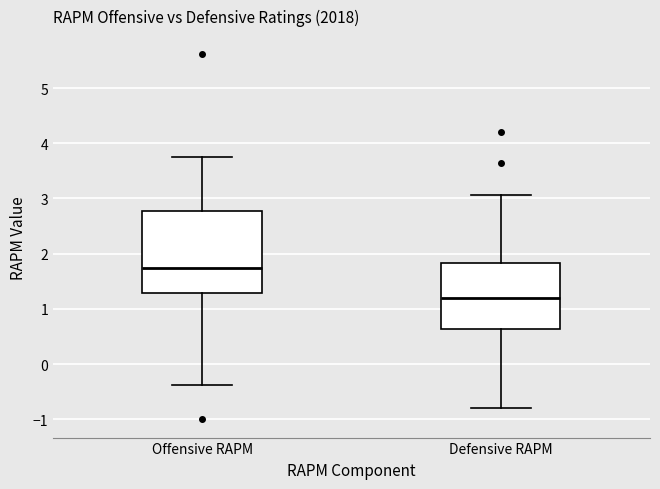

Comparing the boxes themselves (not the whiskers), which one is the tallest?

Offensive RAPM